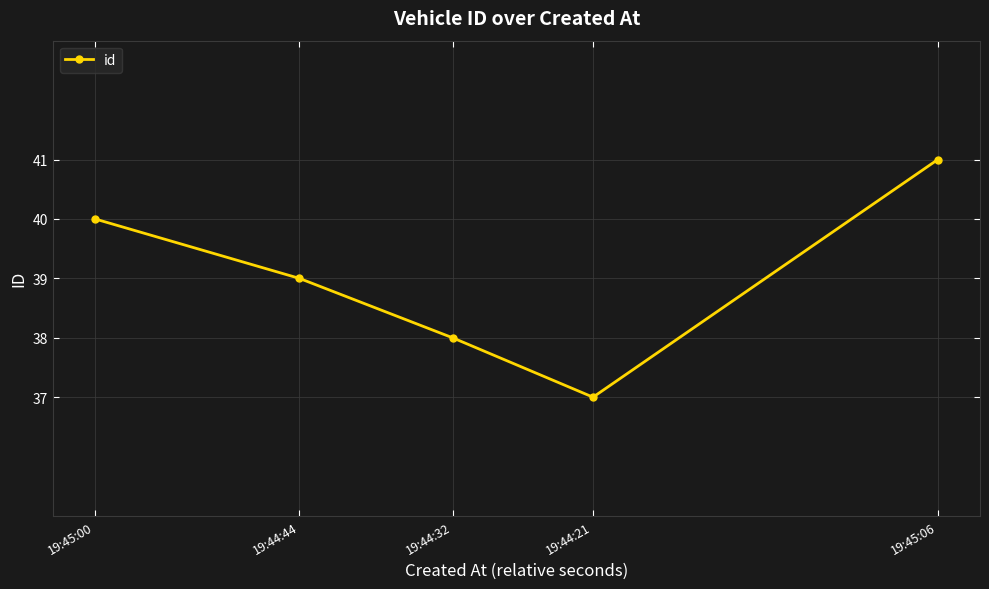

What value does the data have at 19:44:44?

39